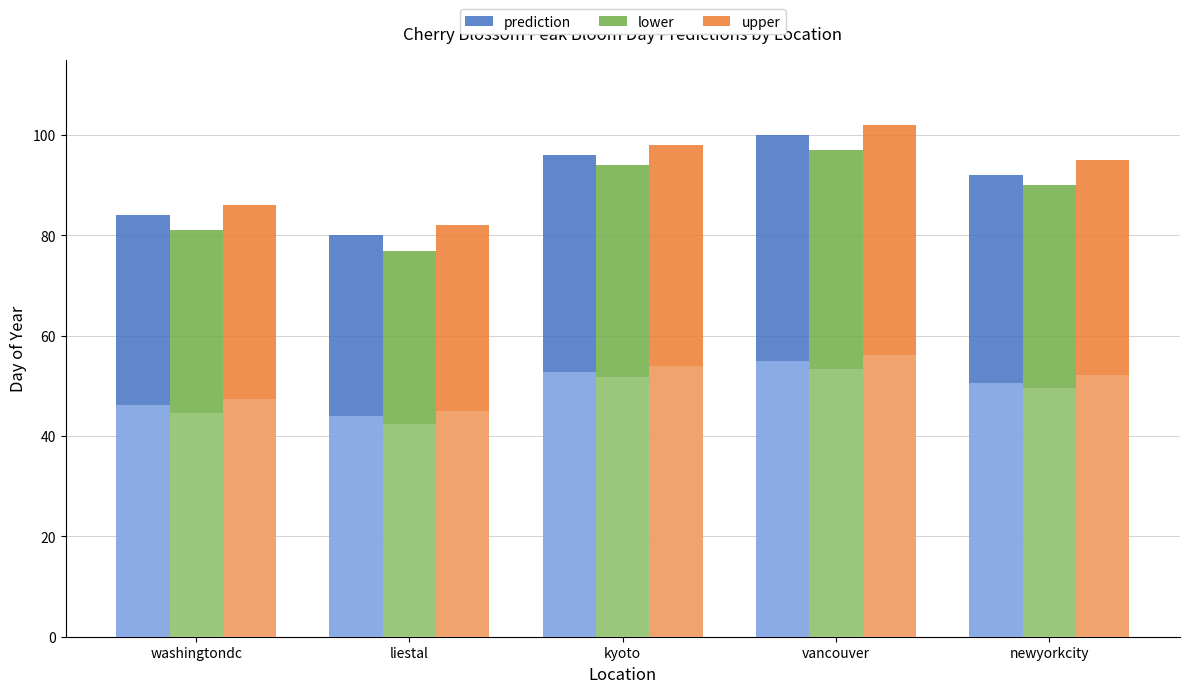

At which label is upper closest to 92?

newyorkcity